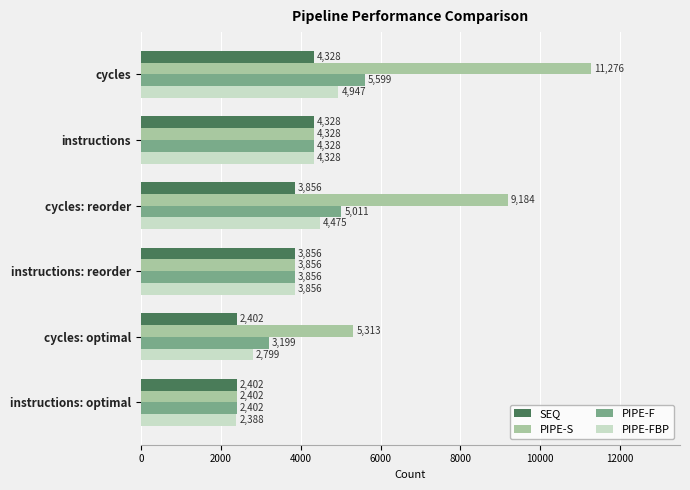

At which category is the sum across all series the highest?

cycles